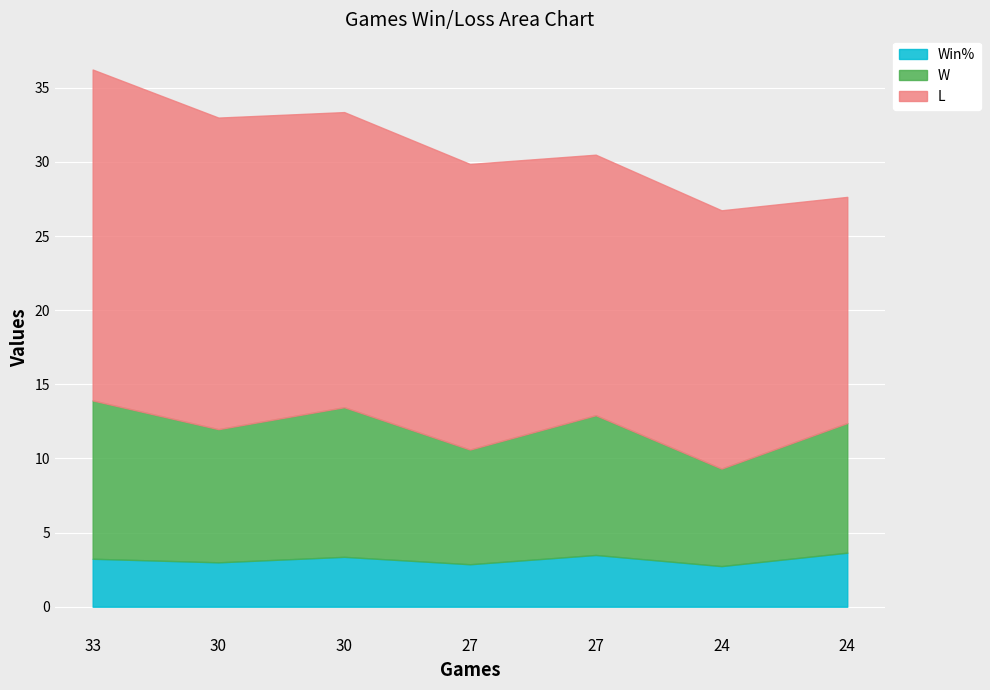

What are all the series names shown in the legend?

Win%, W, L